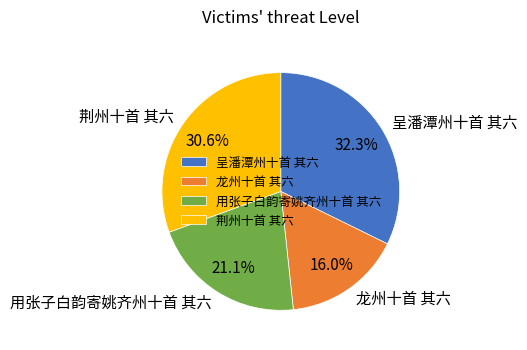

Which category has the smallest portion of the pie?

龙州十首 其六